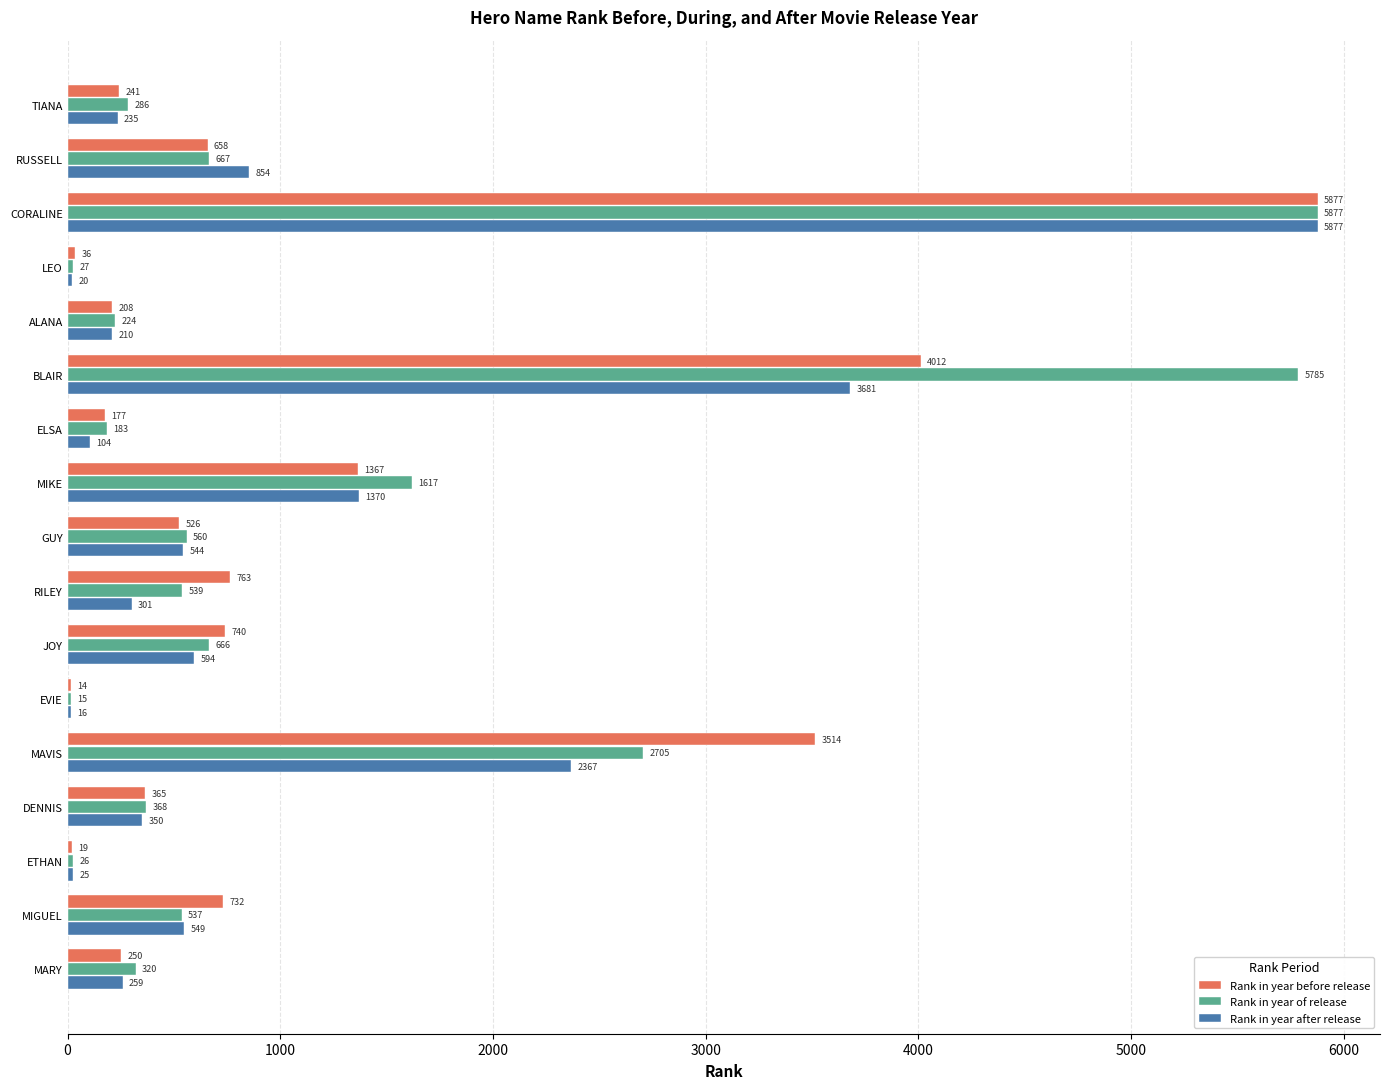

True or false: Rank in year of release has a value of 2705 at MAVIS.

True